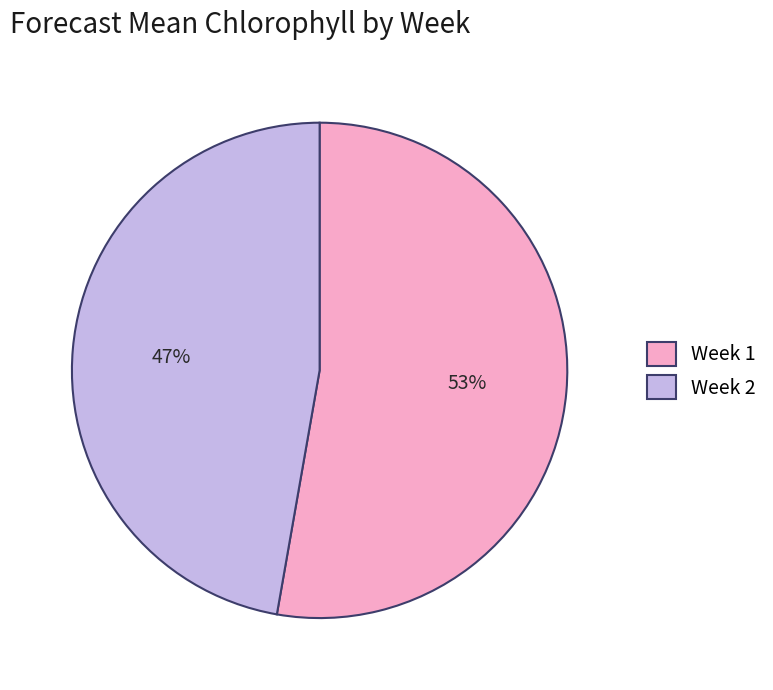

To the nearest percent, what percentage of the pie is Week 1?

53%